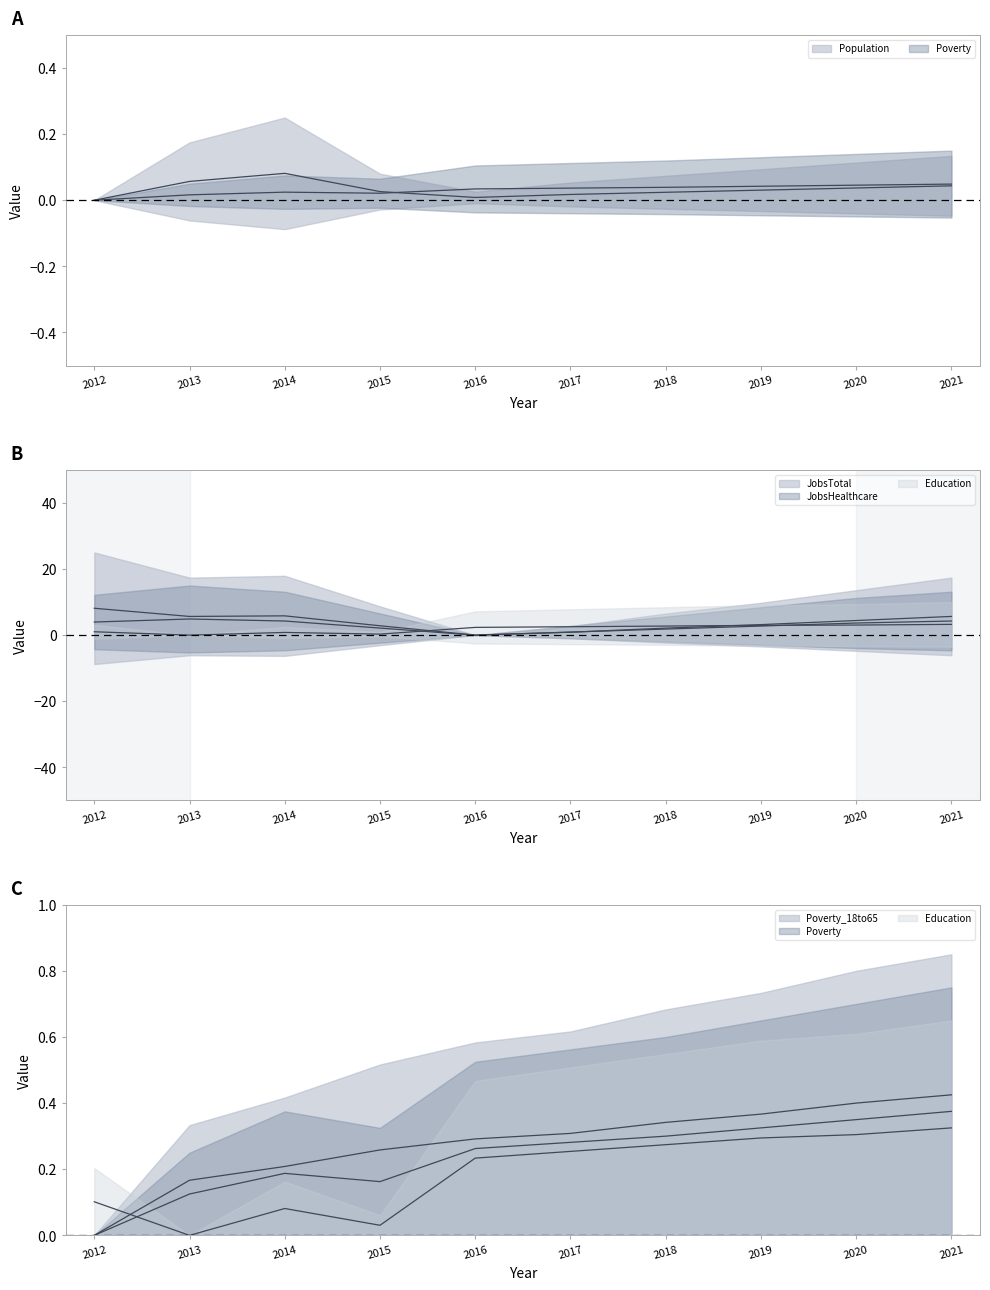

True or false: Education and Population intersect in this chart.

True